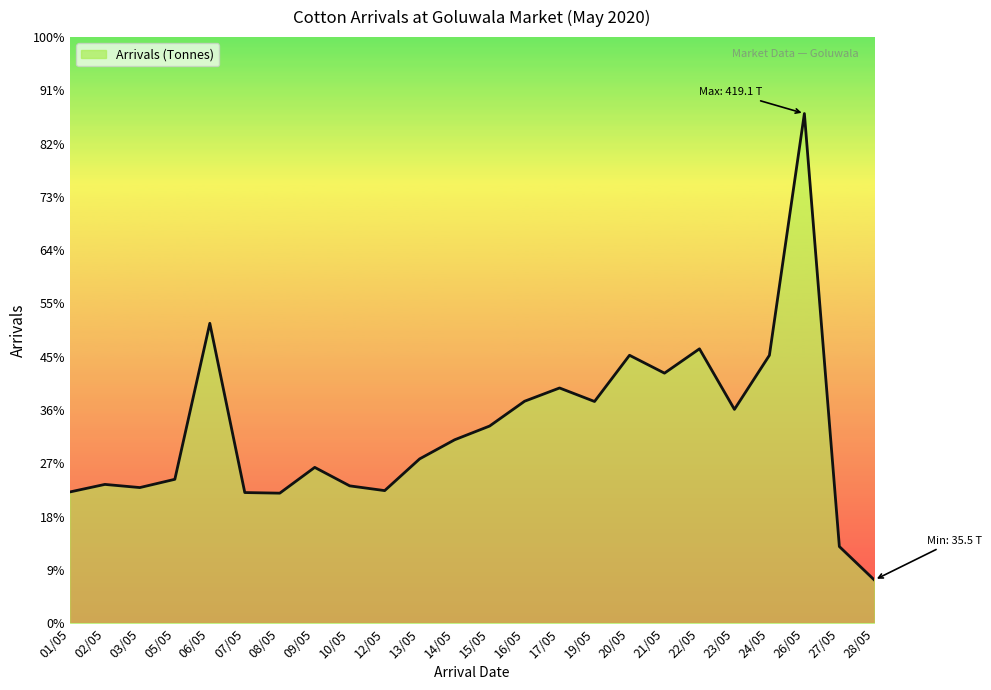

Reading left to right, extract all data points from this chart.

01/05=107.9	02/05=114.1	03/05=111.5	05/05=118.3	06/05=246.6	07/05=107.4	08/05=106.9	09/05=128.1	10/05=112.9	12/05=109.0	13/05=135.1	14/05=150.8	15/05=162.1	16/05=182.5	17/05=193.4	19/05=182.3	20/05=220.3	21/05=205.6	22/05=225.6	23/05=175.8	24/05=220.3	26/05=419.1	27/05=63.0	28/05=35.5